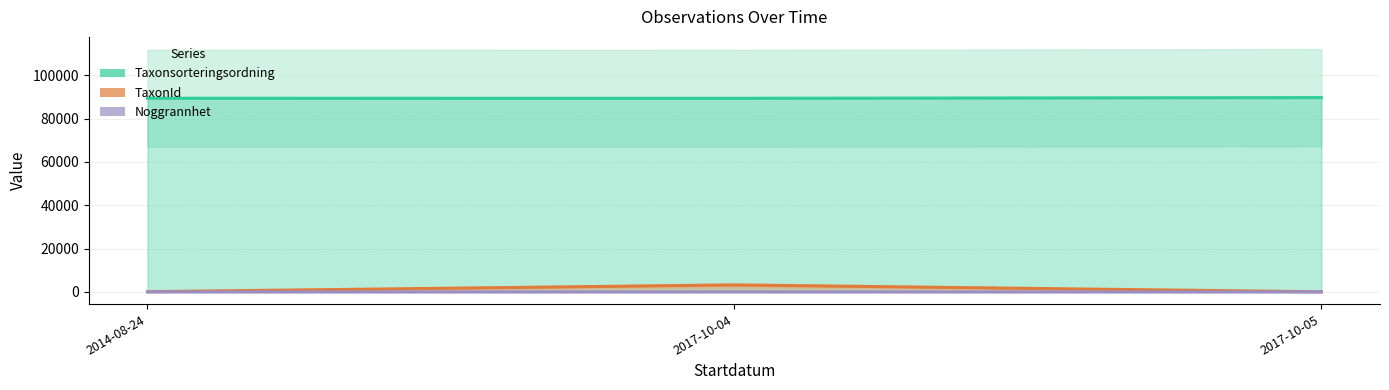

What is the difference between the maximum and minimum values in the TaxonId series?

3177